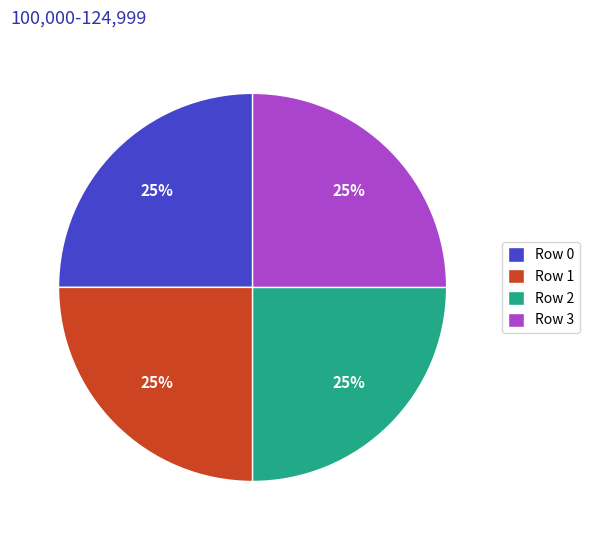

Is Row 0 the majority of the pie?

No